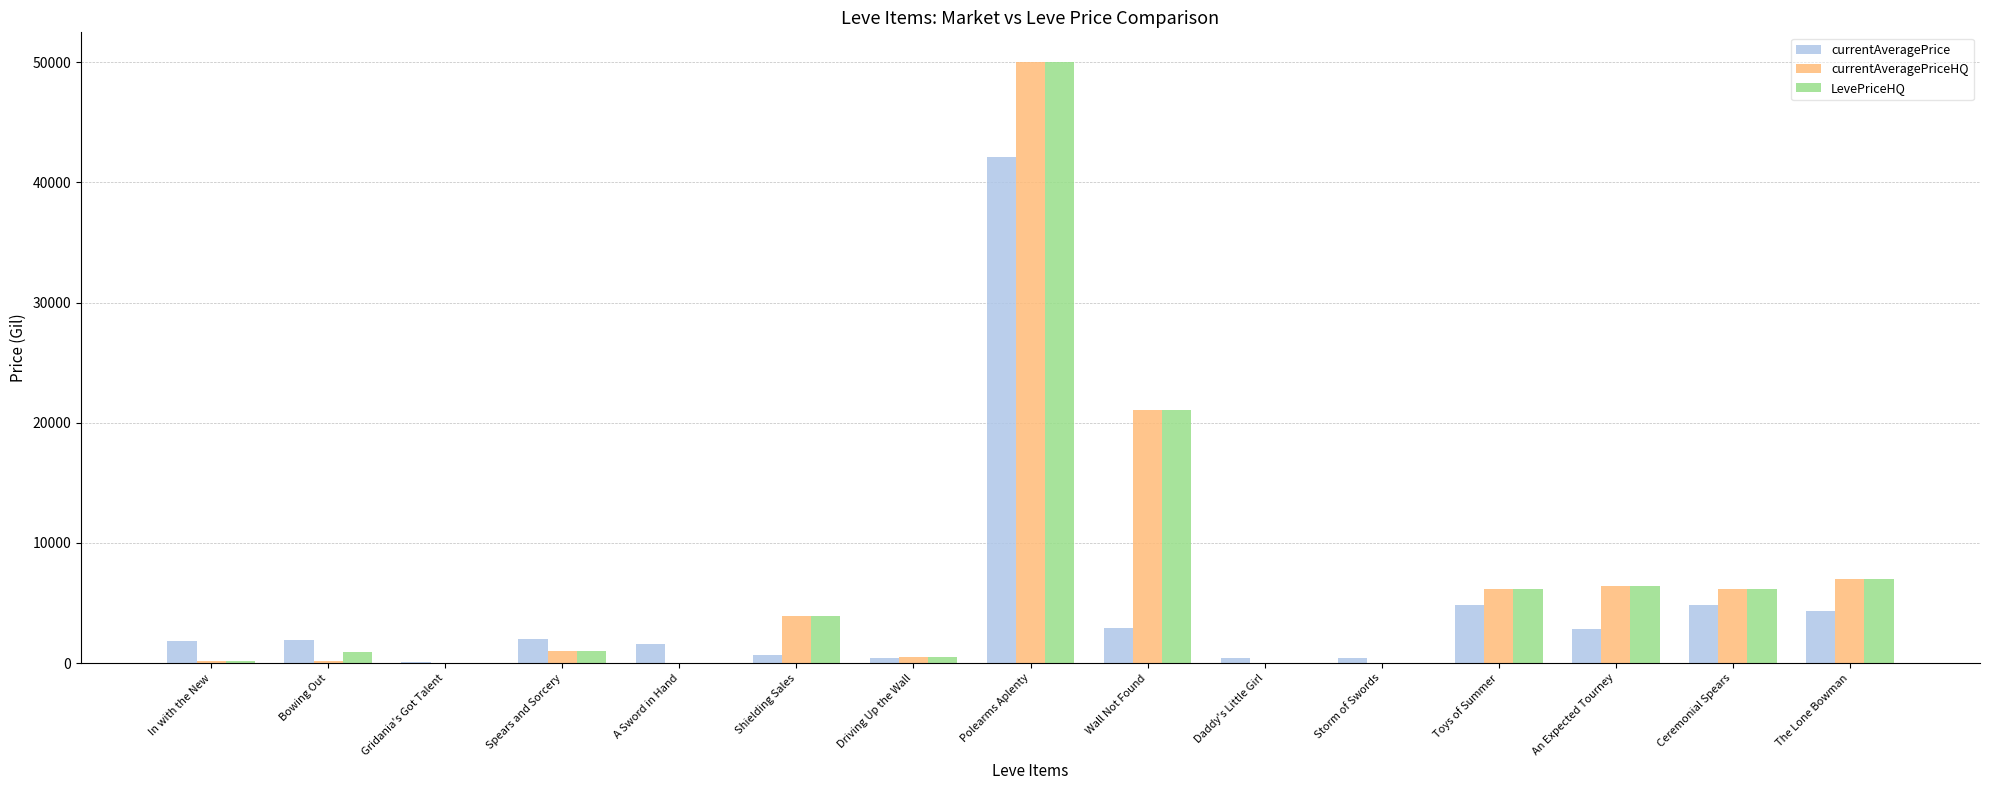

At which category is the sum across all series the highest?

Polearms Aplenty